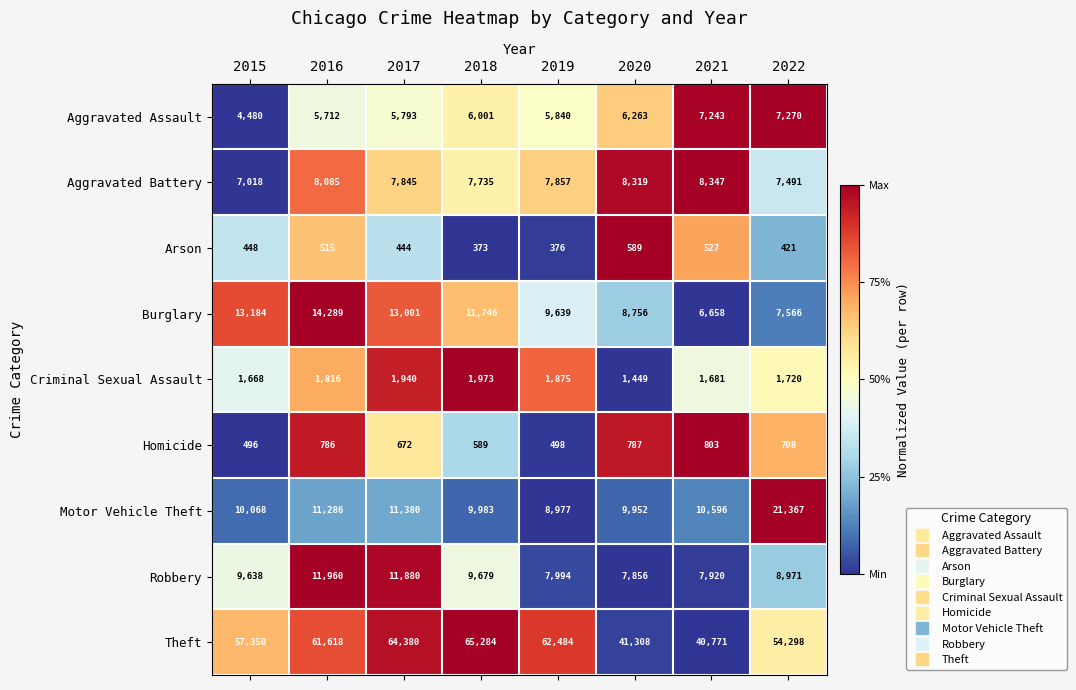

At 2015, list the series in order from largest to smallest.

Theft, Burglary, Motor Vehicle Theft, Robbery, Aggravated Battery, Aggravated Assault, Criminal Sexual Assault, Homicide, Arson